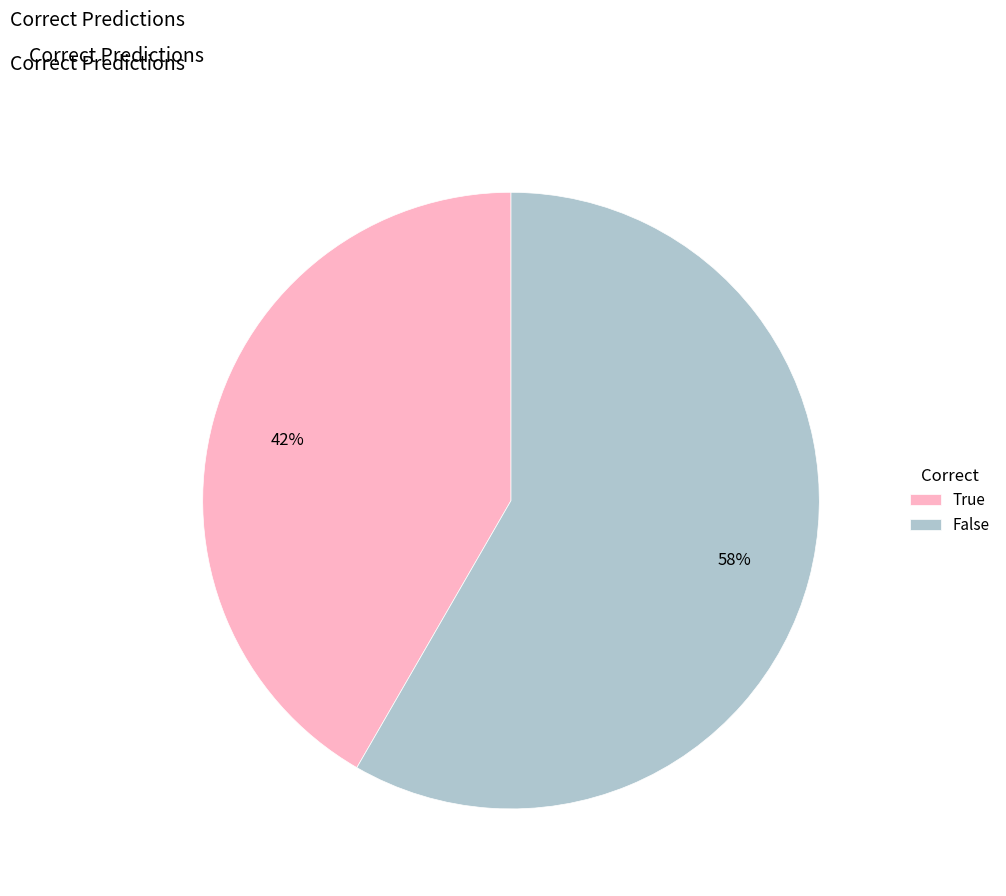

To the nearest percent, what is the average slice percentage?

50%